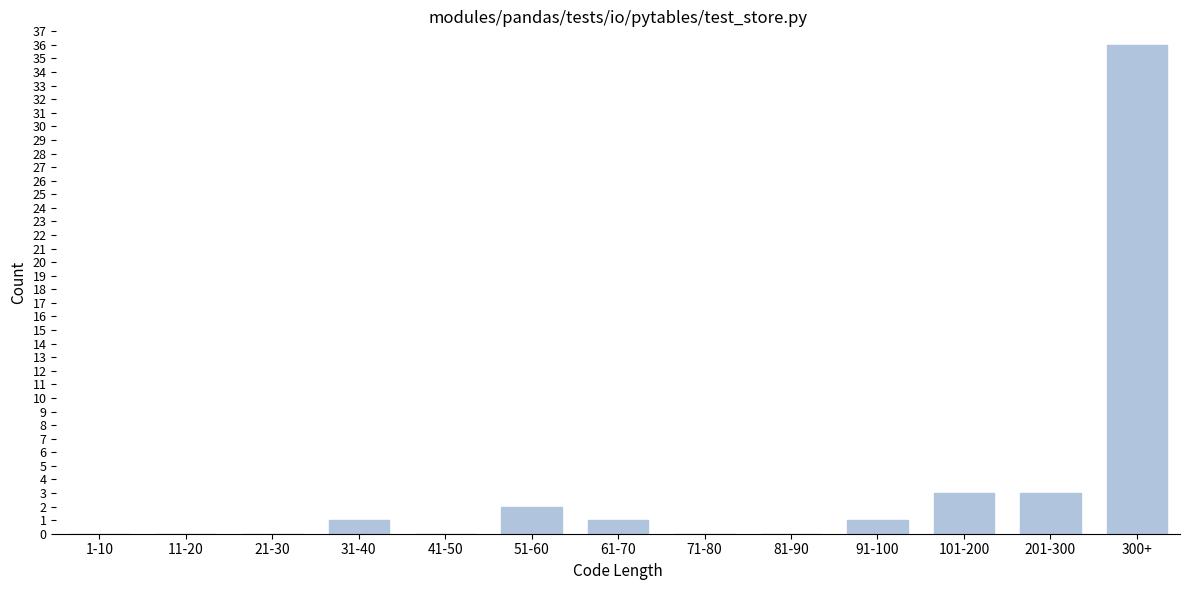

Reading left to right, what are all the values shown in this chart?

1-10=0	11-20=0	21-30=0	31-40=1	41-50=0	51-60=2	61-70=1	71-80=0	81-90=0	91-100=1	101-200=3	201-300=3	300+=36